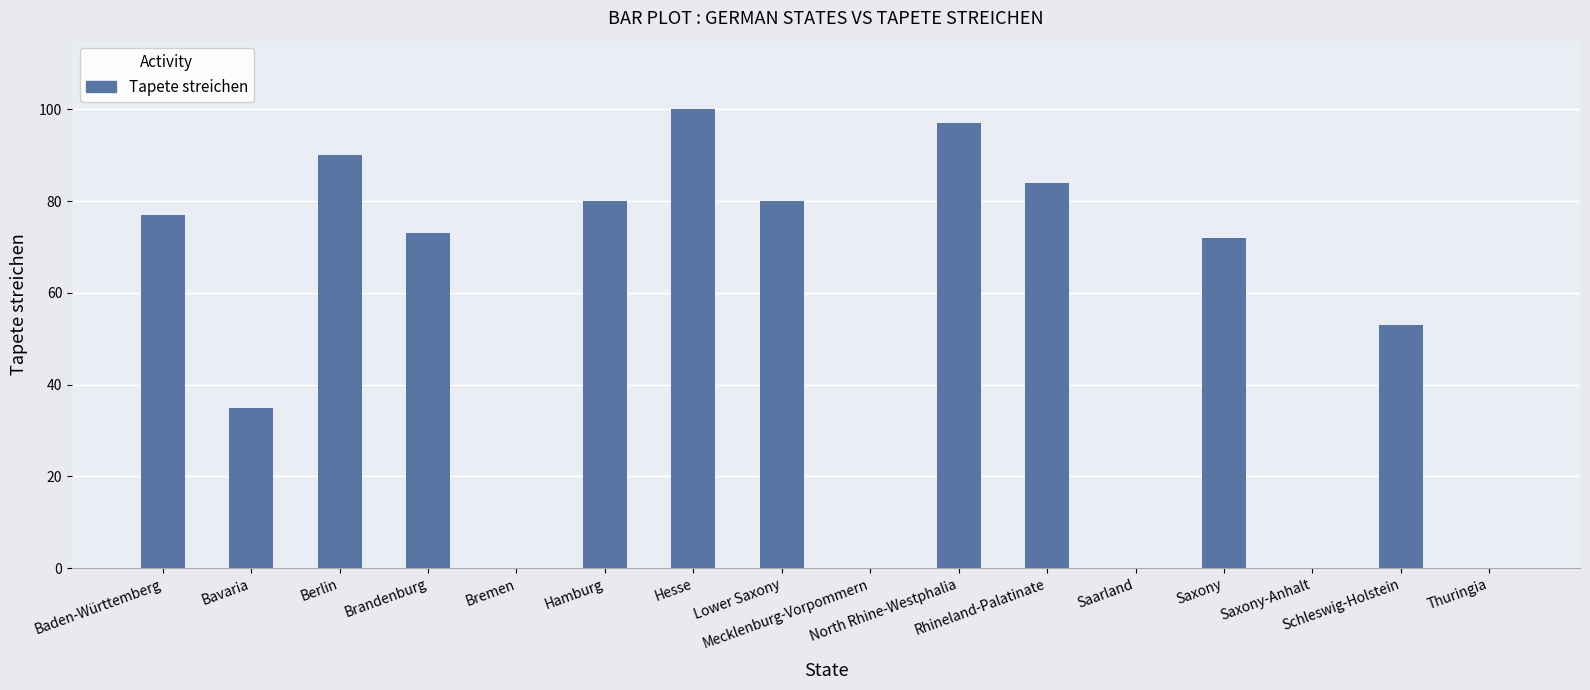

What is the sum of all values?

841